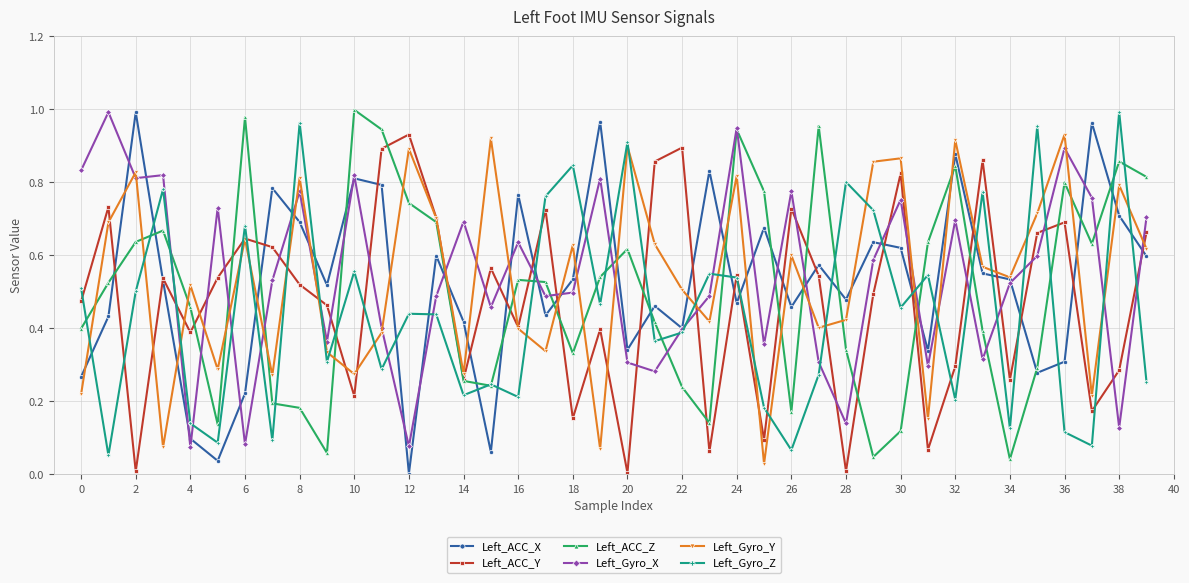

In Left_ACC_Y, how many points are higher than both neighbors (excluding endpoints)?

13